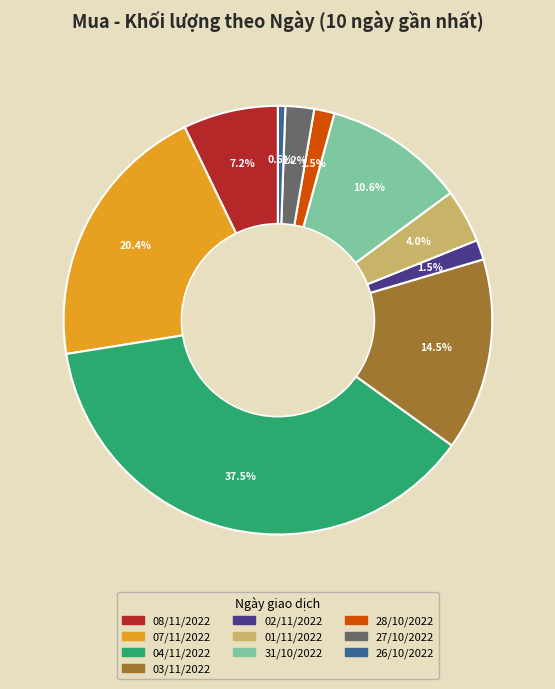

Count the number of slices in the pie.

10